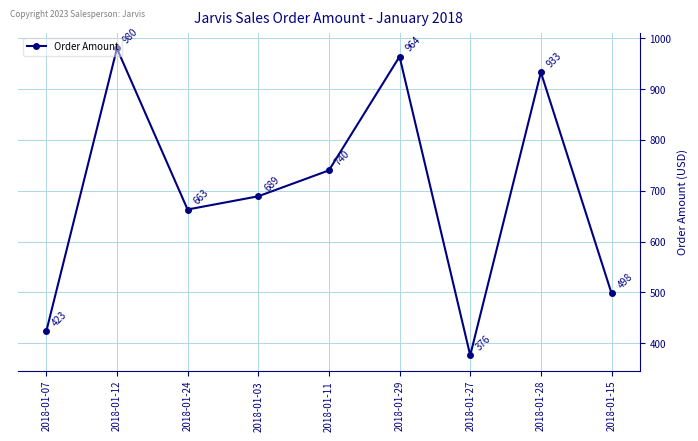

Count the number of categories in the chart.

9